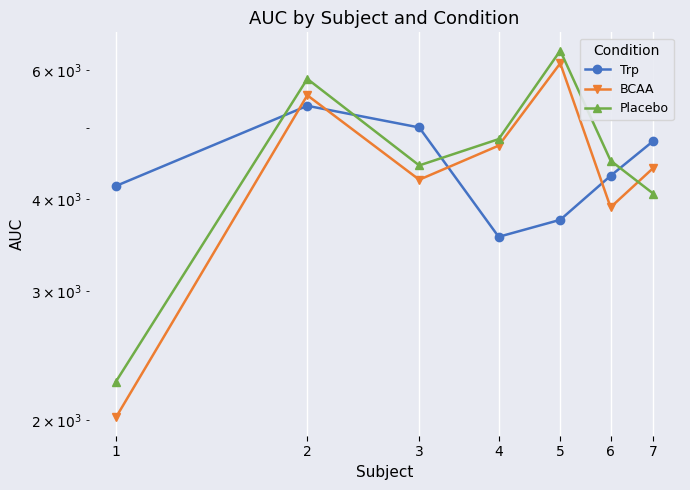

Between 1 and 2, which series saw the biggest shift?

Placebo